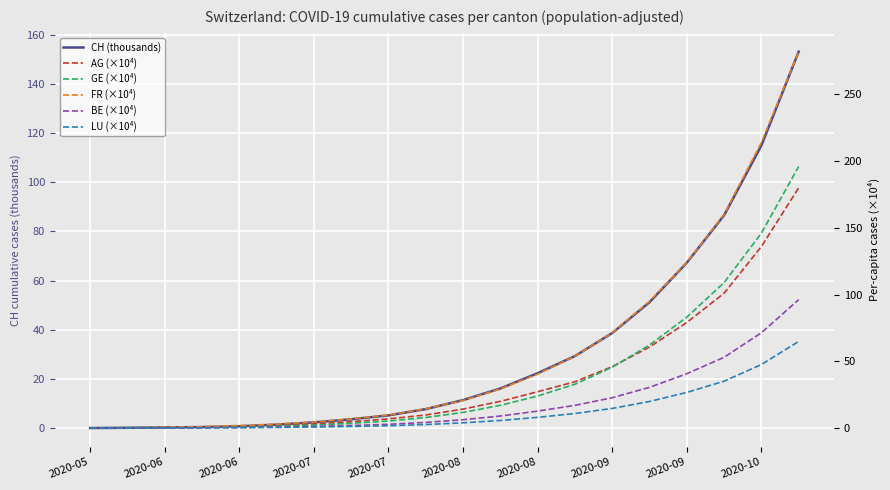

What is the label of the 10th point from the left?

2020-10